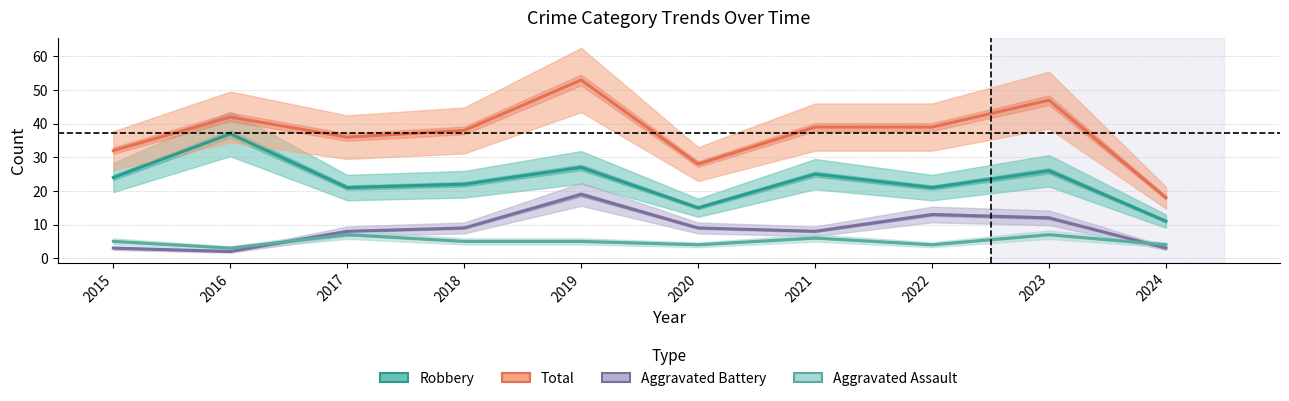

True or false: Aggravated Battery has a value of 12 at 2021.

False